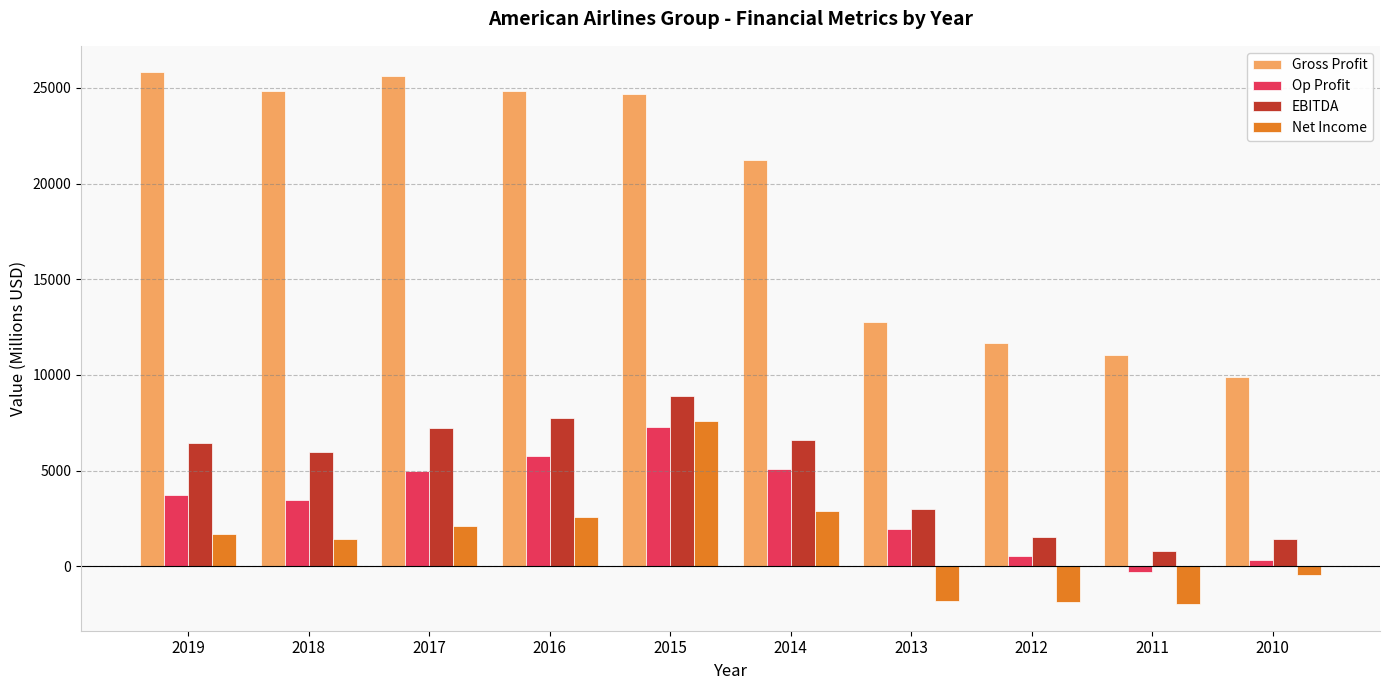

At which category is the sum across all series the highest?

2015